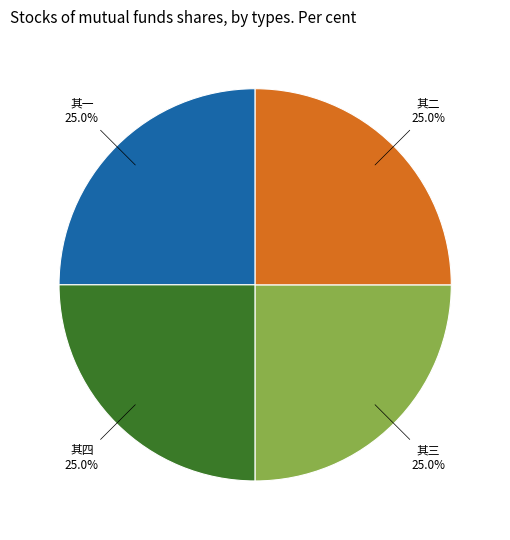

Count the number of slices in the pie.

4